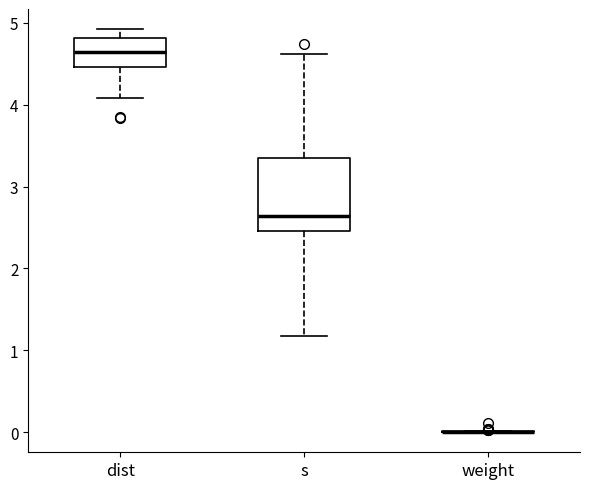

Reading left to right, read every box against the y-axis: the position of its median line, the range the box covers, and the ends of its whiskers. The values are not printed on the chart, so give them approximately, as read against the axis.

dist: median 4.6, box 4.5 to 4.8, whiskers 4.1 to 4.9
s: median 2.6, box 2.5 to 3.4, whiskers 1.2 to 4.6
weight: box collapsed to a line at 0.0, whiskers 0.0 to 0.0